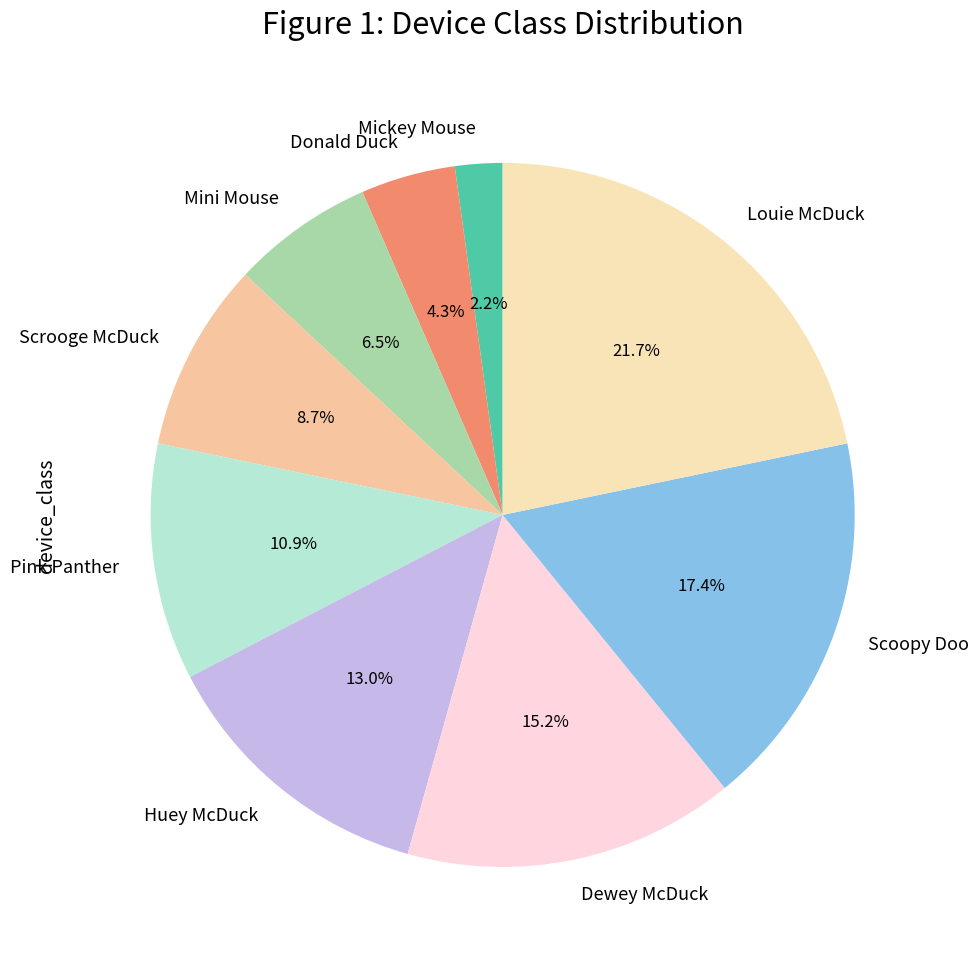

Is there any slice that represents more than half of the pie?

No